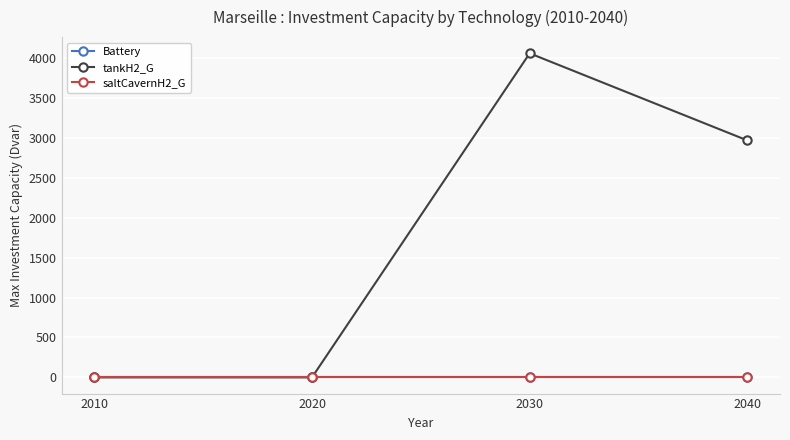

Is this an area chart (filled region under the line)?

No